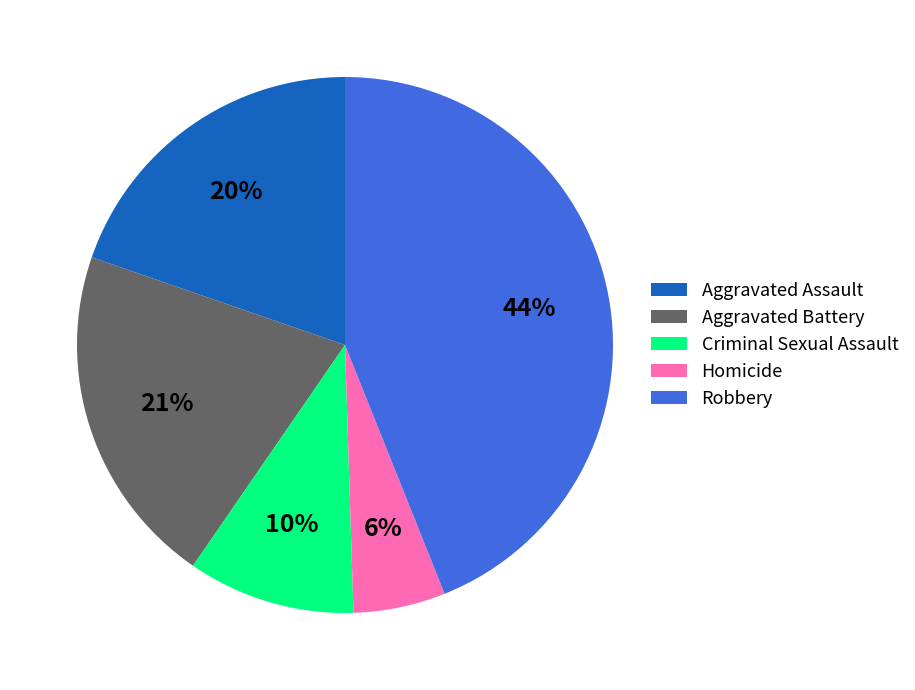

Which slice is the smallest?

Homicide